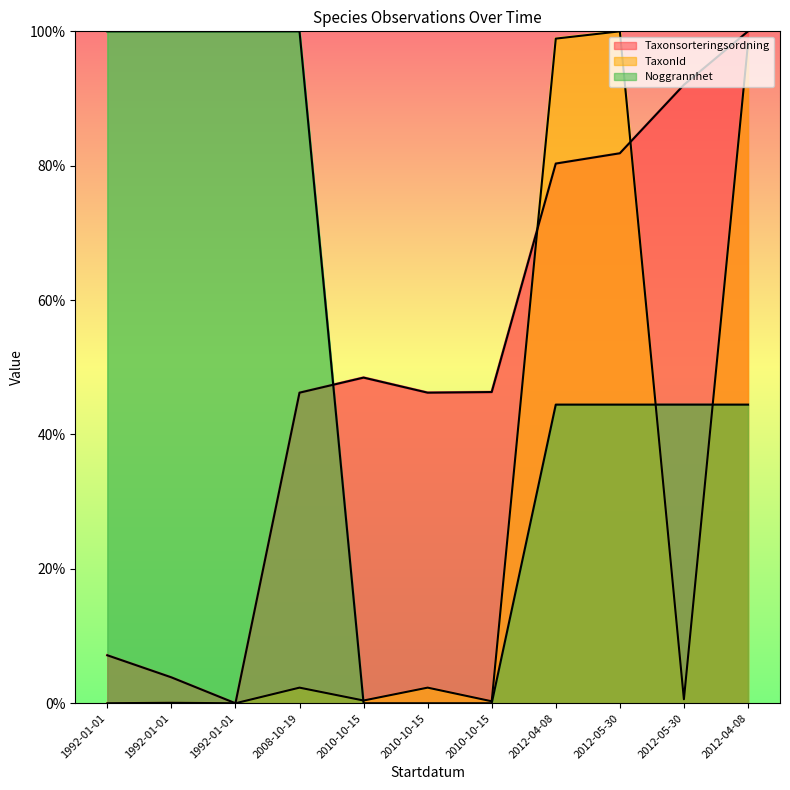

True or false: Taxonsorteringsordning has more than 2 points higher than both neighbors.

False